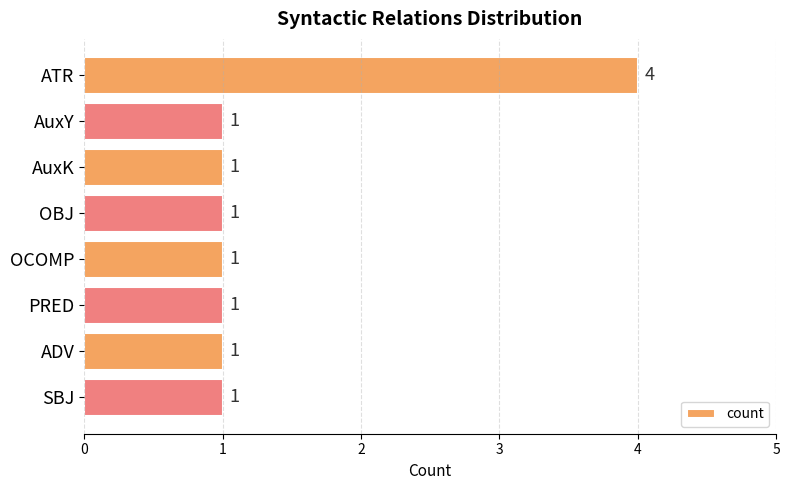

The chart shows a value of 5 at ATR. True or false?

False